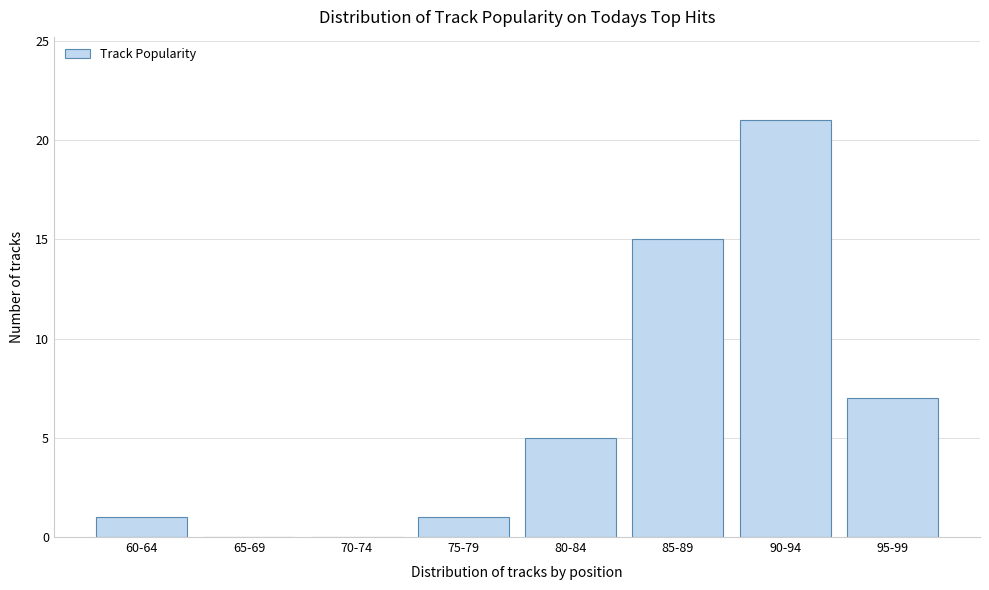

Reading left to right, extract all data points from this chart.

60-64=1	65-69=0	70-74=0	75-79=1	80-84=5	85-89=15	90-94=21	95-99=7